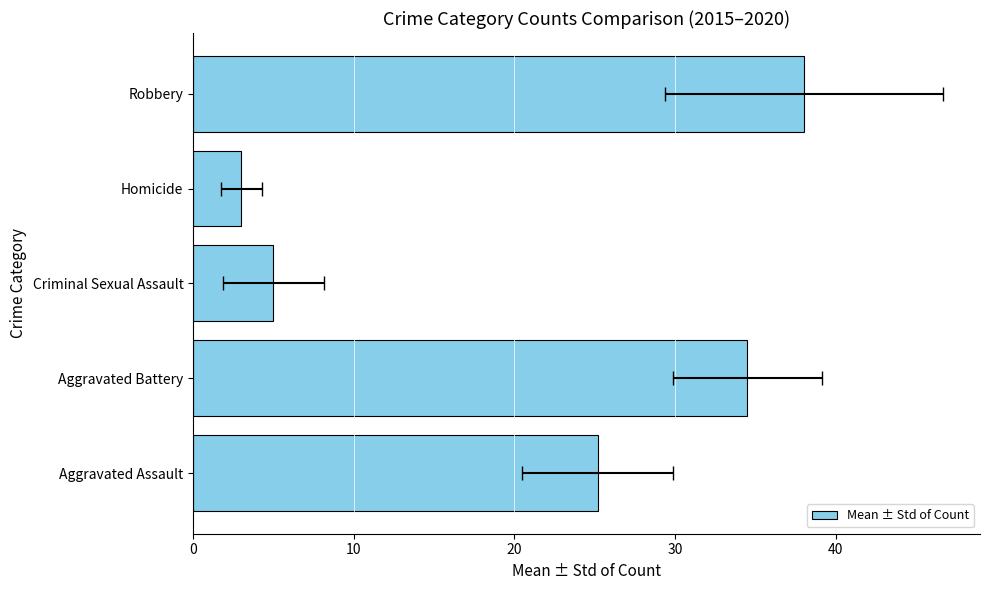

What is the greatest value displayed?

38.0